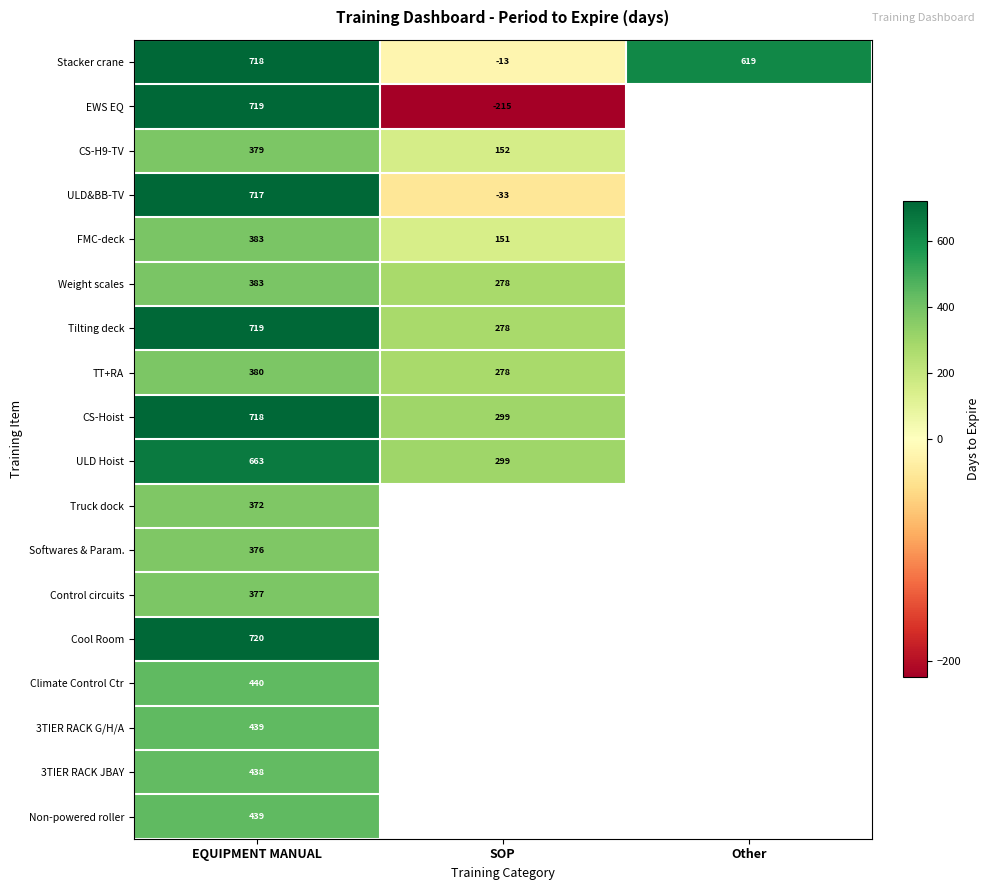

The value of ULD&BB-TV at EQUIPMENT MANUAL is 717. True or false?

True